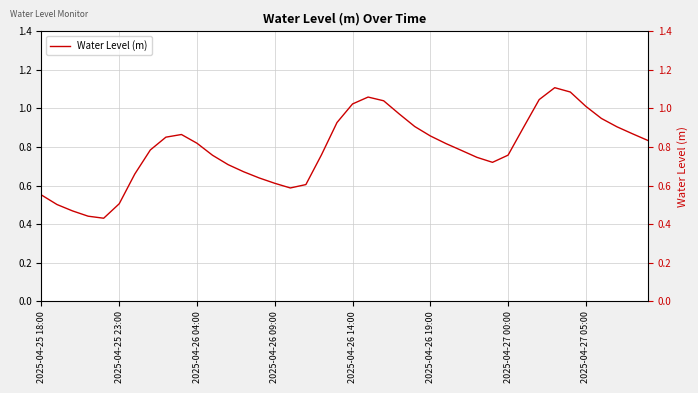

What is the change in value from 2025-04-25 18:00 to 29?

+0.2